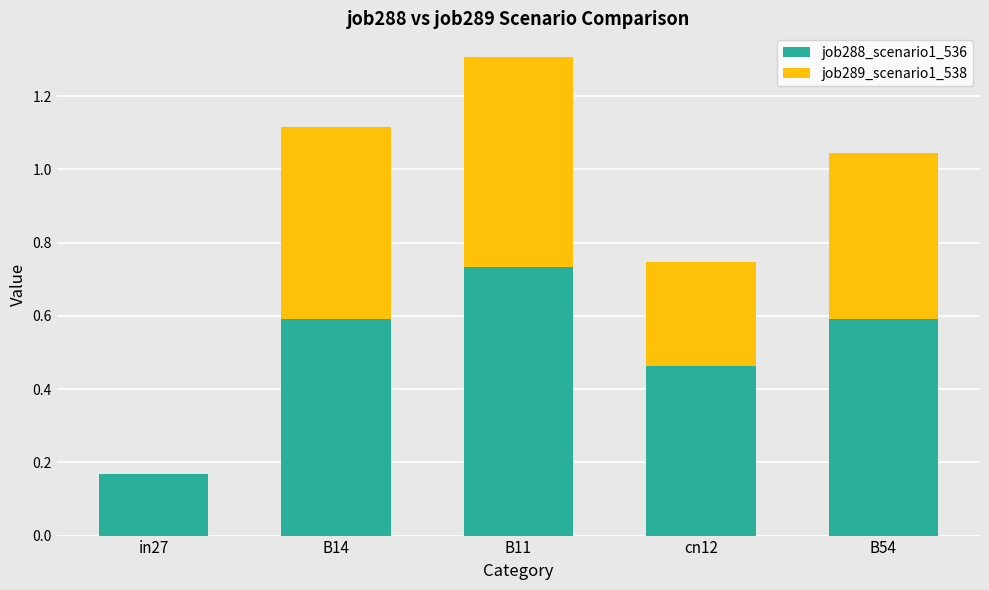

What is the sum of the job288_scenario1_536 values at B54 and in27?

0.8